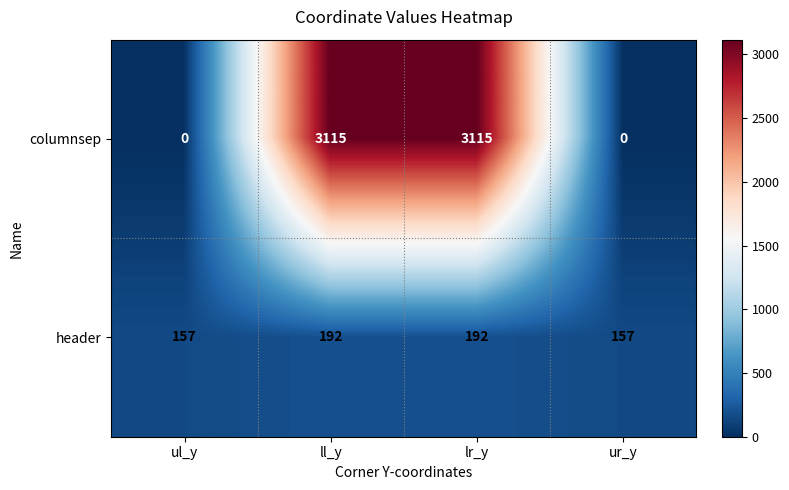

What is the spread (max minus min) of values at ul_y?

157